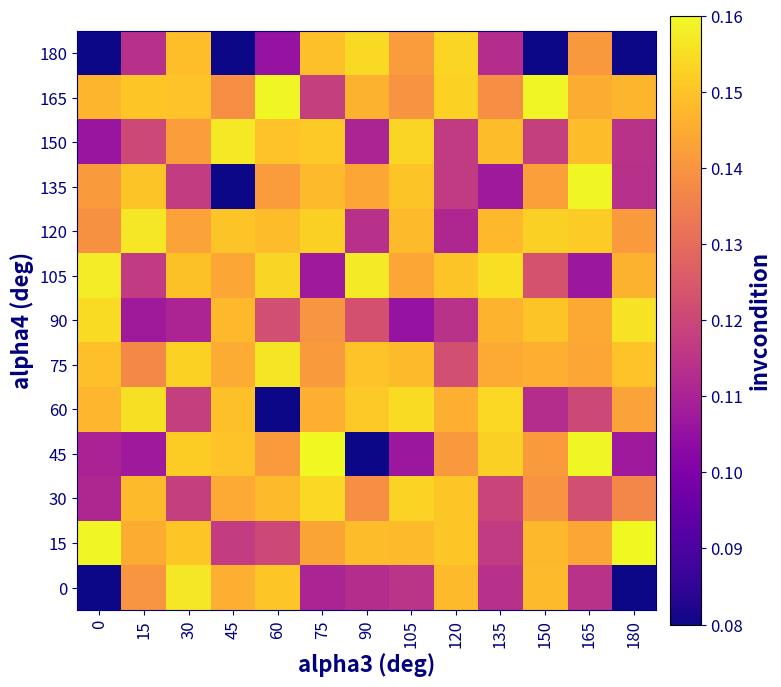

Rank the series at 135 from highest to lowest value.

105, 60, 45, 150, 120, 90, 75, 165, 30, 15, 0, 180, 135